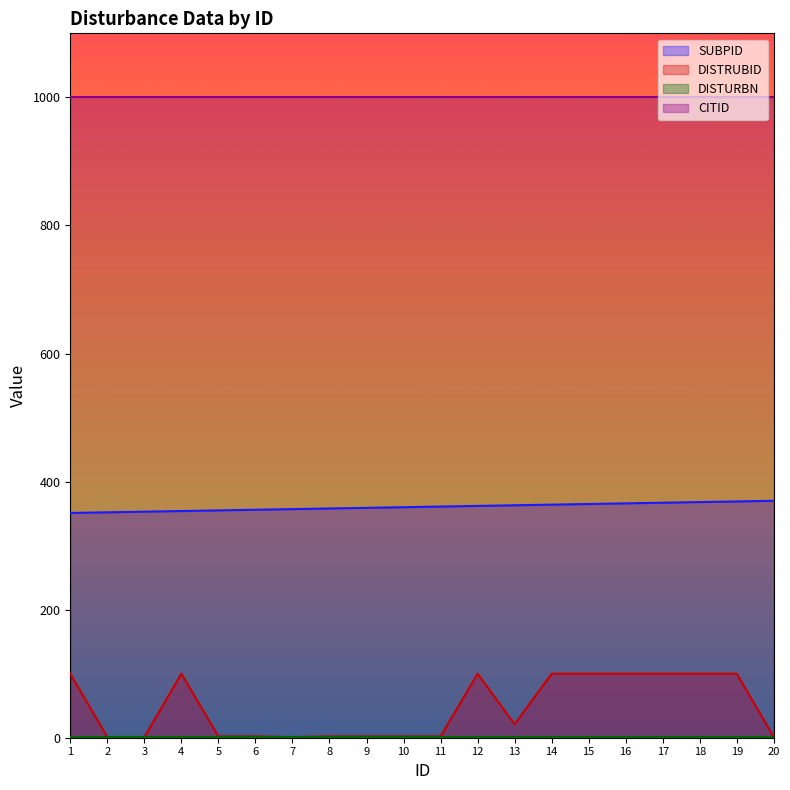

Which series has the largest range (max minus min)?

DISTRUBID